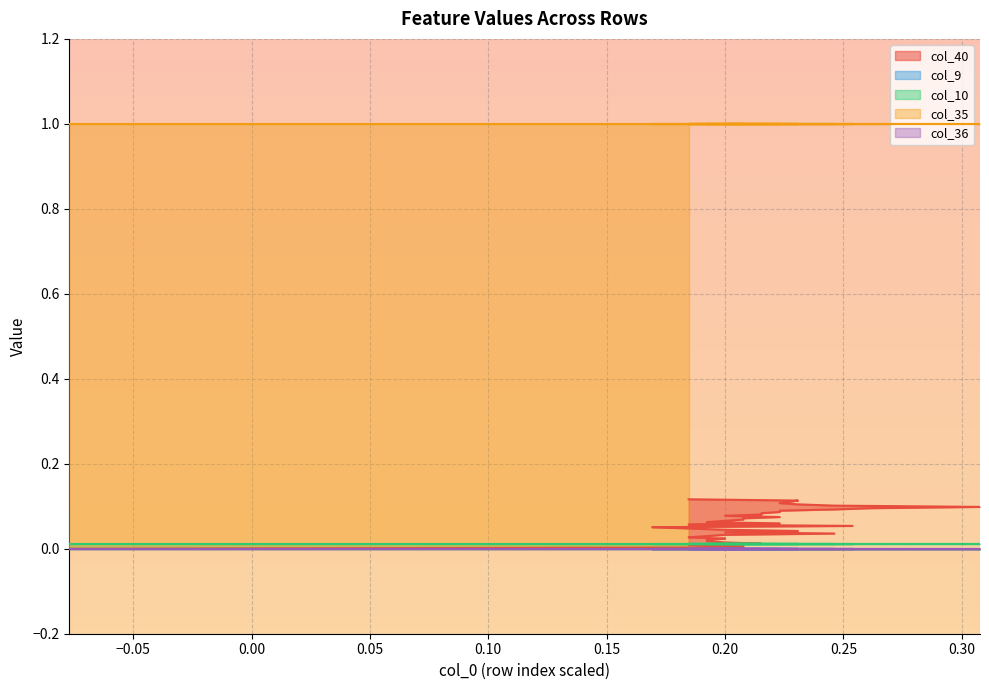

What are all the series names shown in the legend?

col_40, col_9, col_10, col_35, col_36